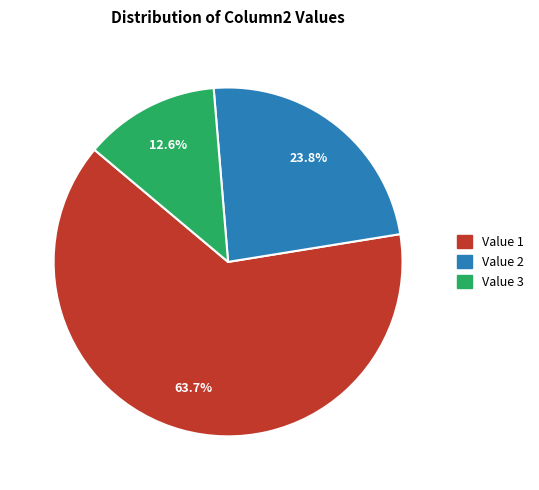

Is there a majority slice in this chart?

Yes